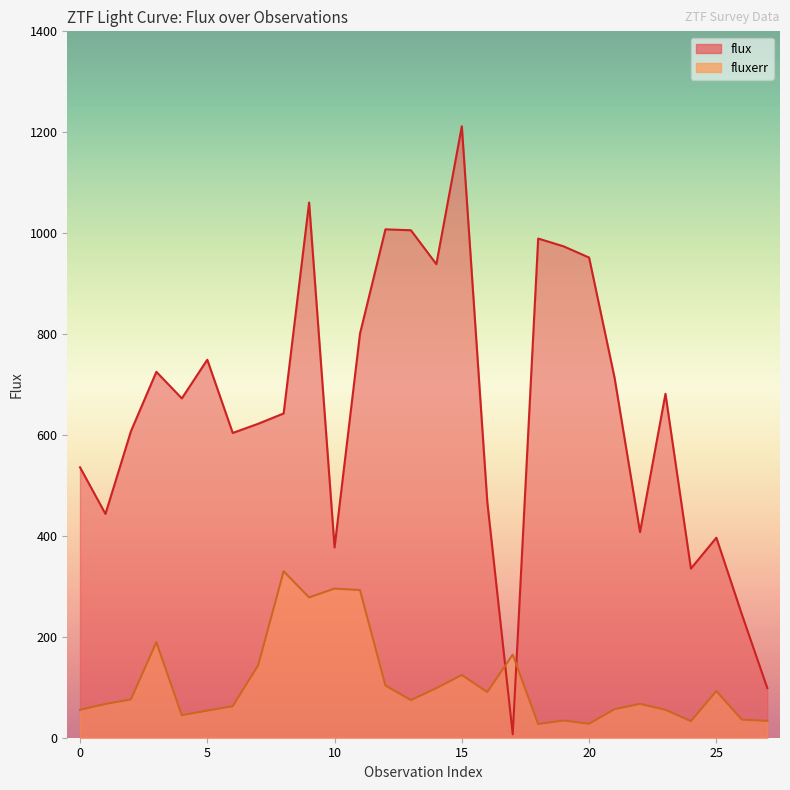

How many distinct data groups are displayed?

2